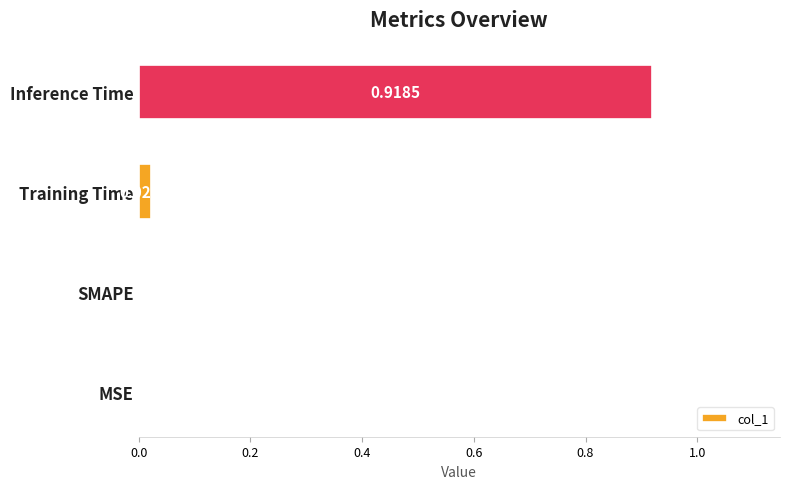

Between Inference Time and Training Time, which is larger?

Inference Time